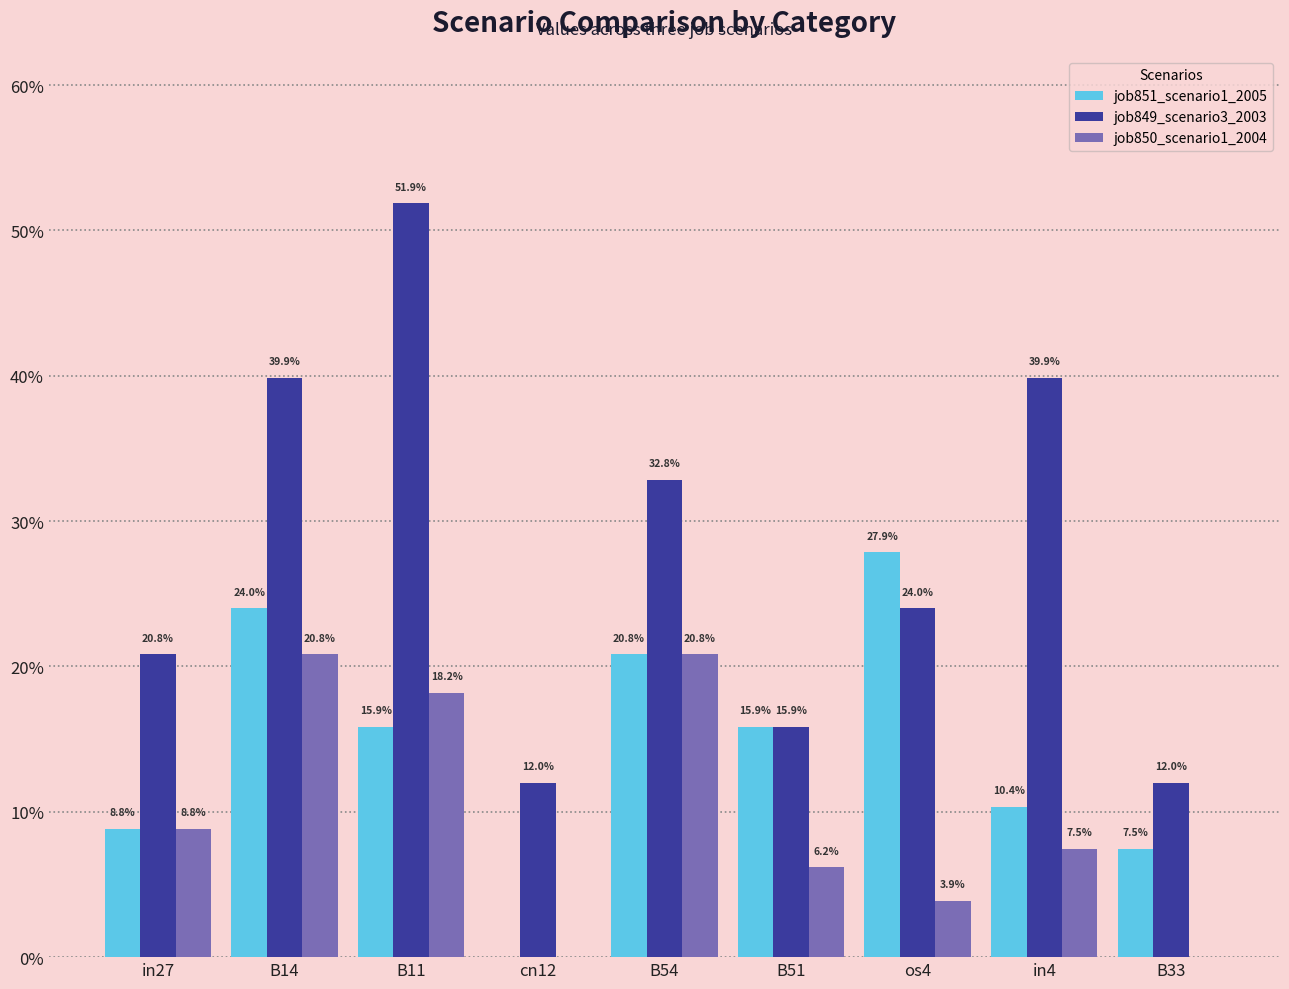

How many job849_scenario3_2003 values are between 0 and 1?

9